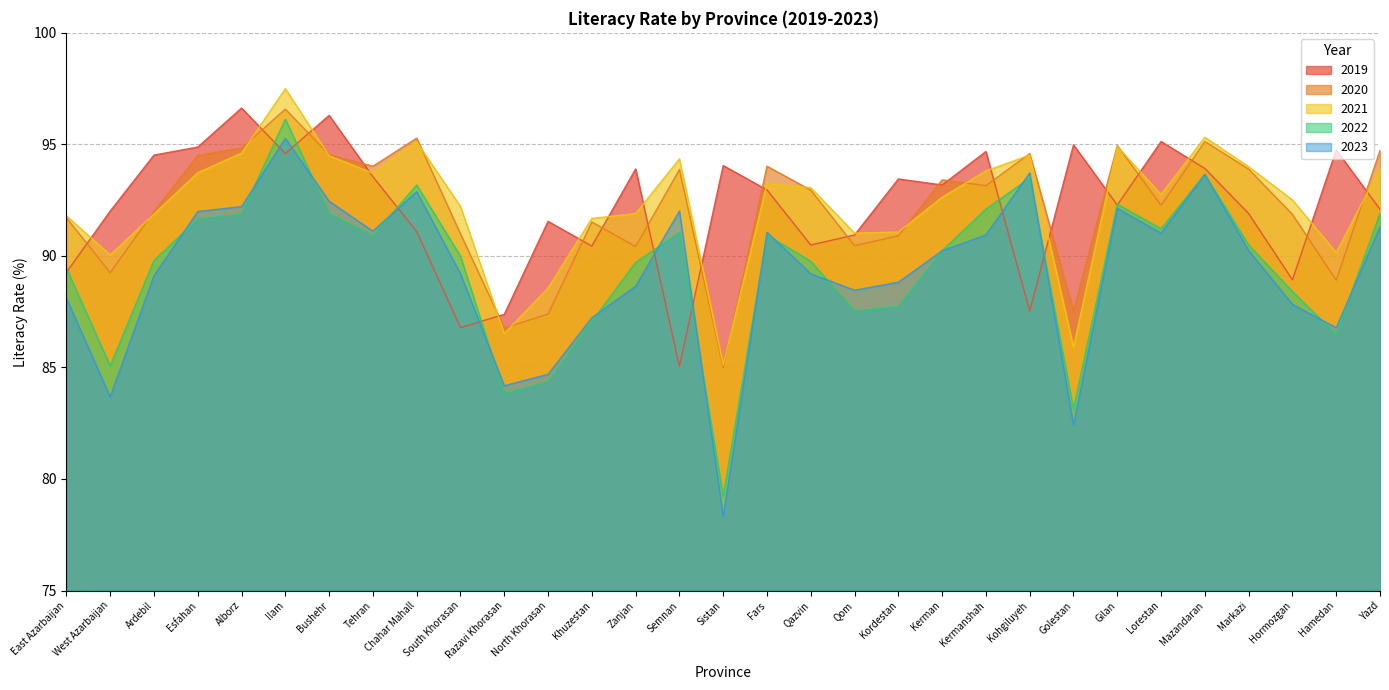

What is the sum of all 2022 values?

2774.6